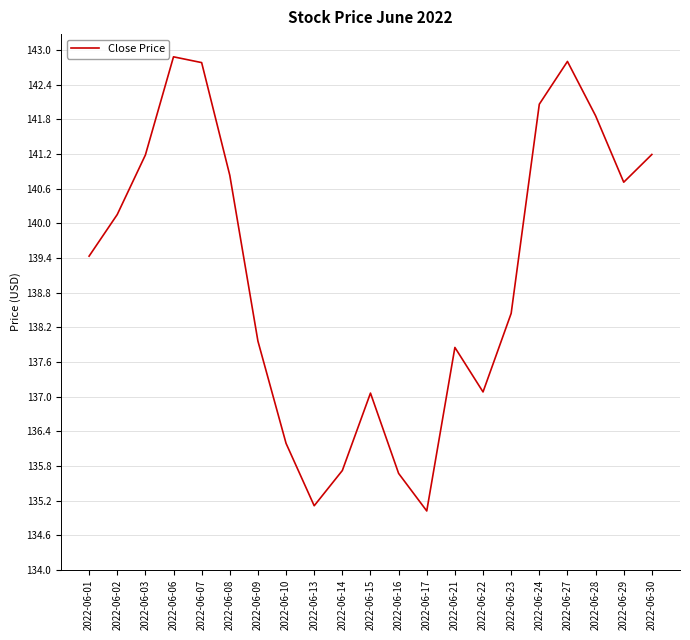

How many lines are shown in the chart?

1